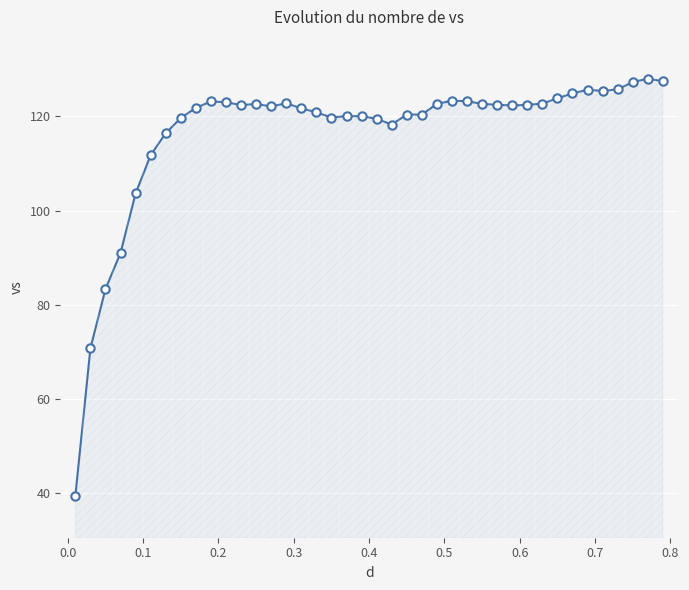

What is the sum of all values?

4665.4